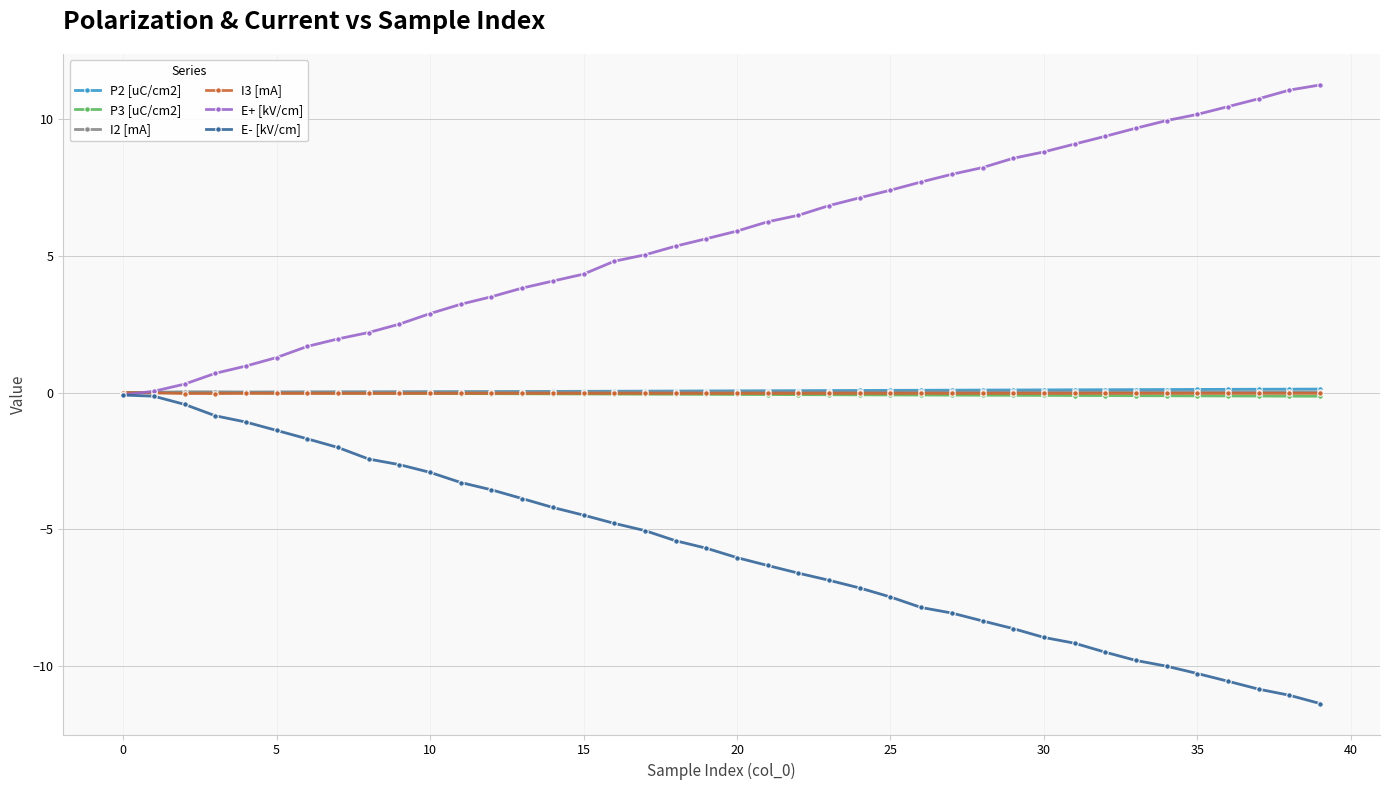

Does the chart display data point markers on the line(s)?

Yes